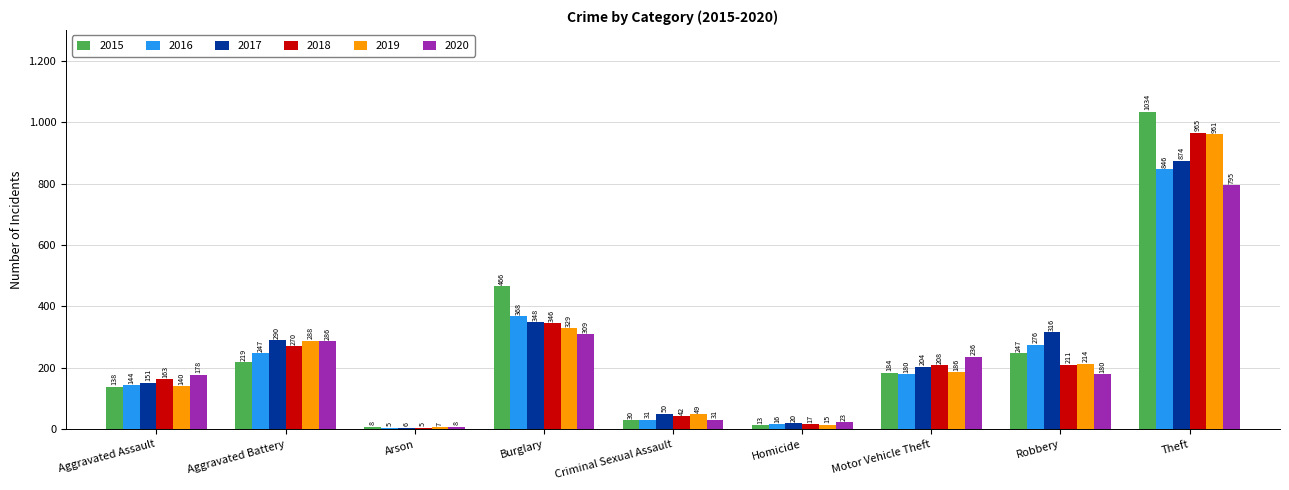

Which series has the largest total across all categories?

2015